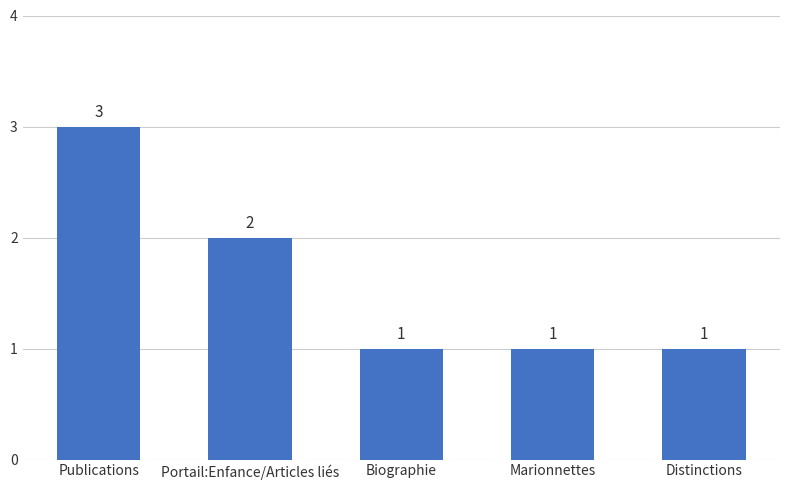

Reading left to right, extract all data points from this chart.

3	2	1	1	1